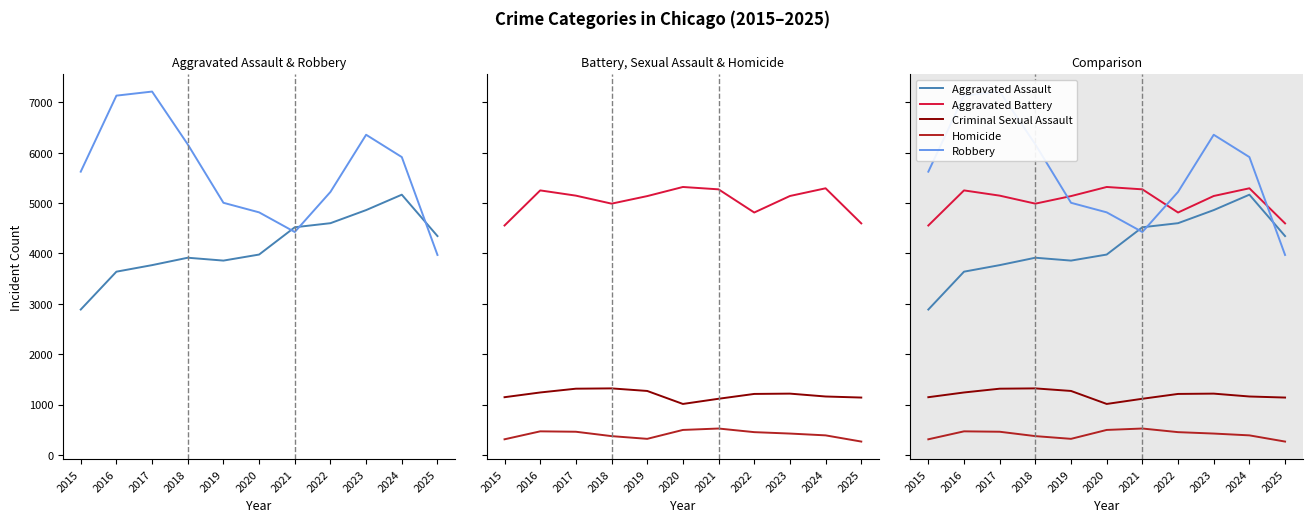

At how many categories does at least one series exceed 2857?

11